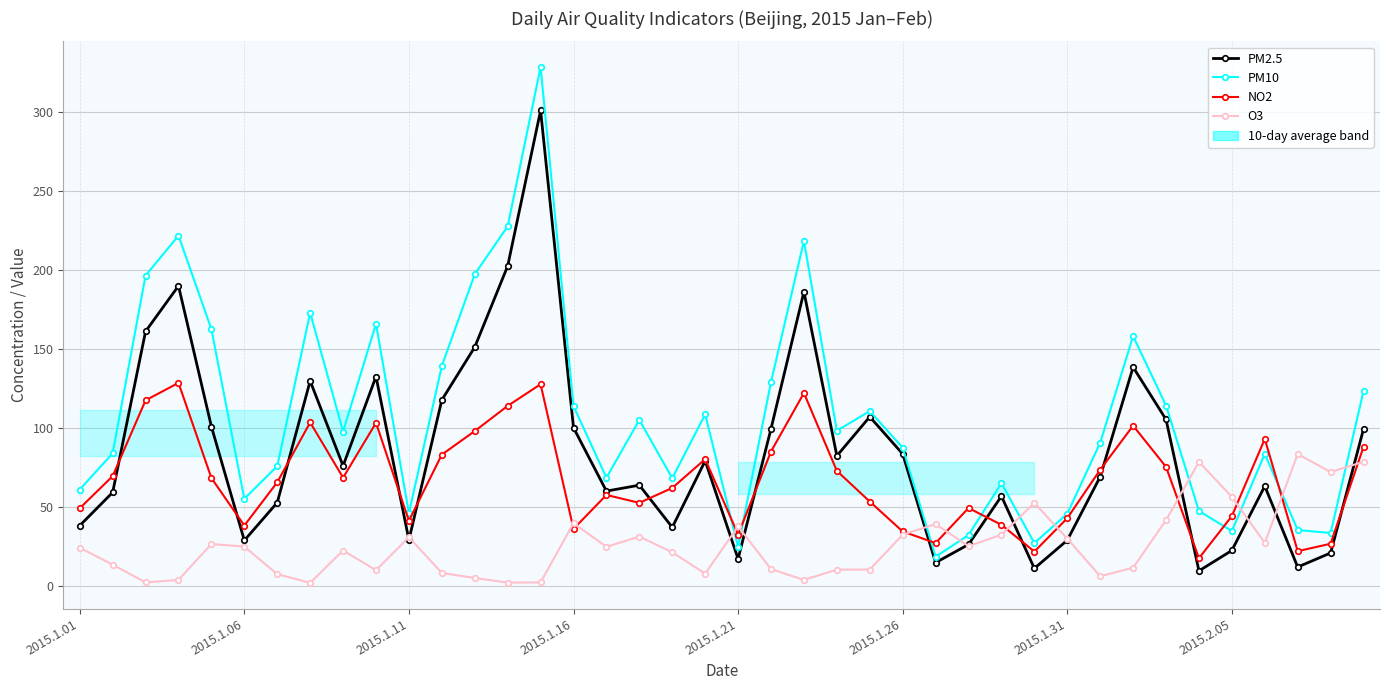

Between 8 and 36, which series saw the biggest shift?

NO2